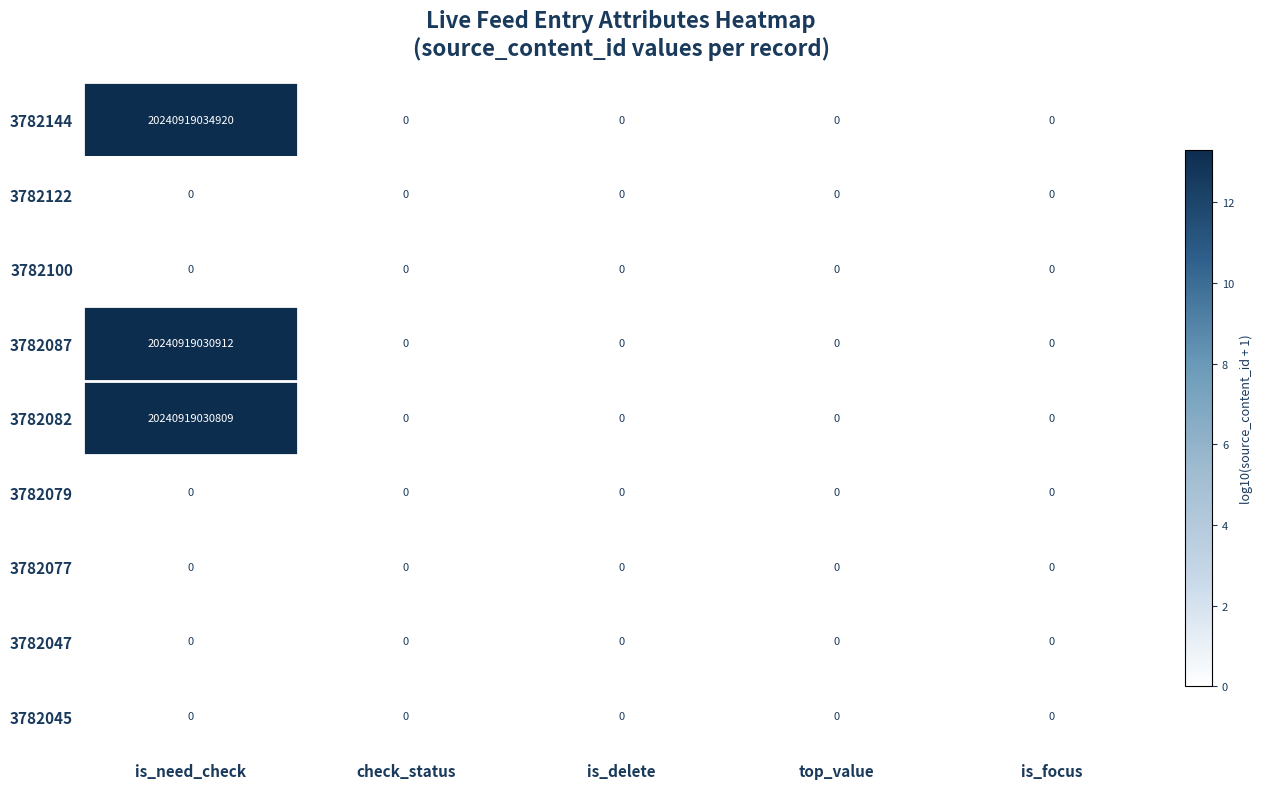

At which category does the chart reach its peak across all series?

is_need_check